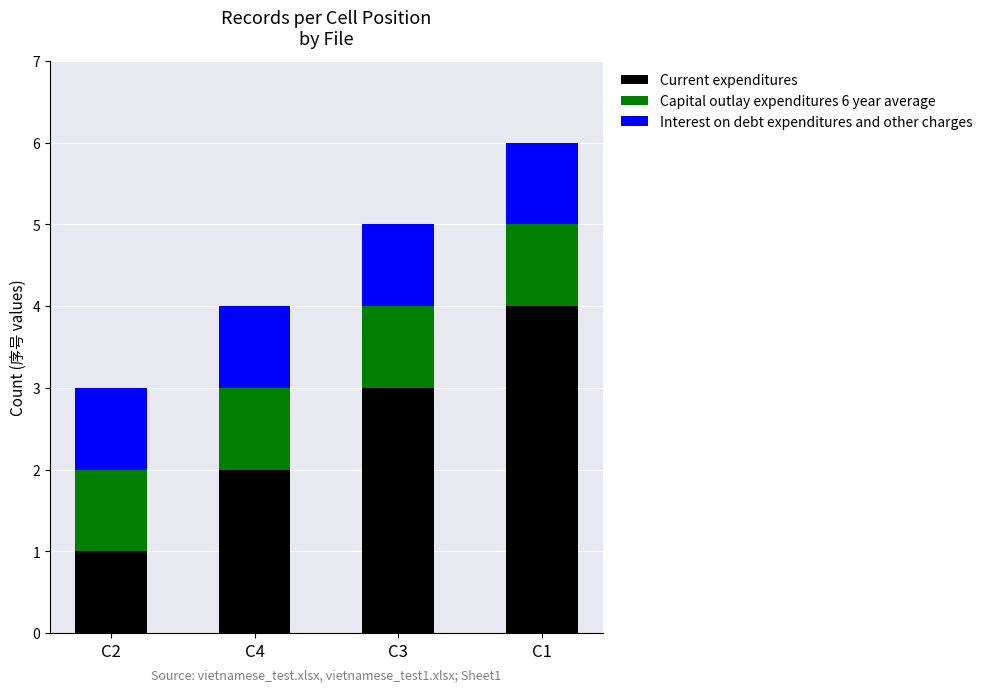

The value of Current expenditures at C4 is 1. True or false?

False